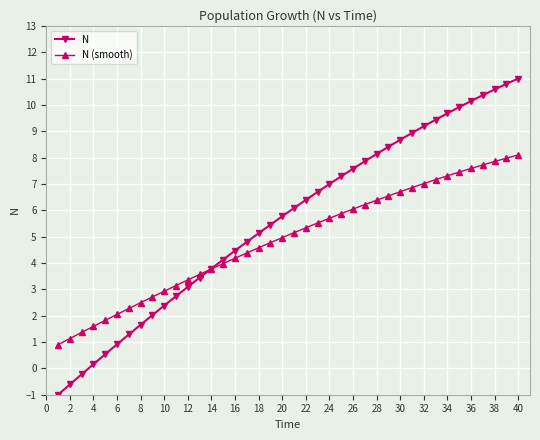

How many lines are shown in the chart?

2